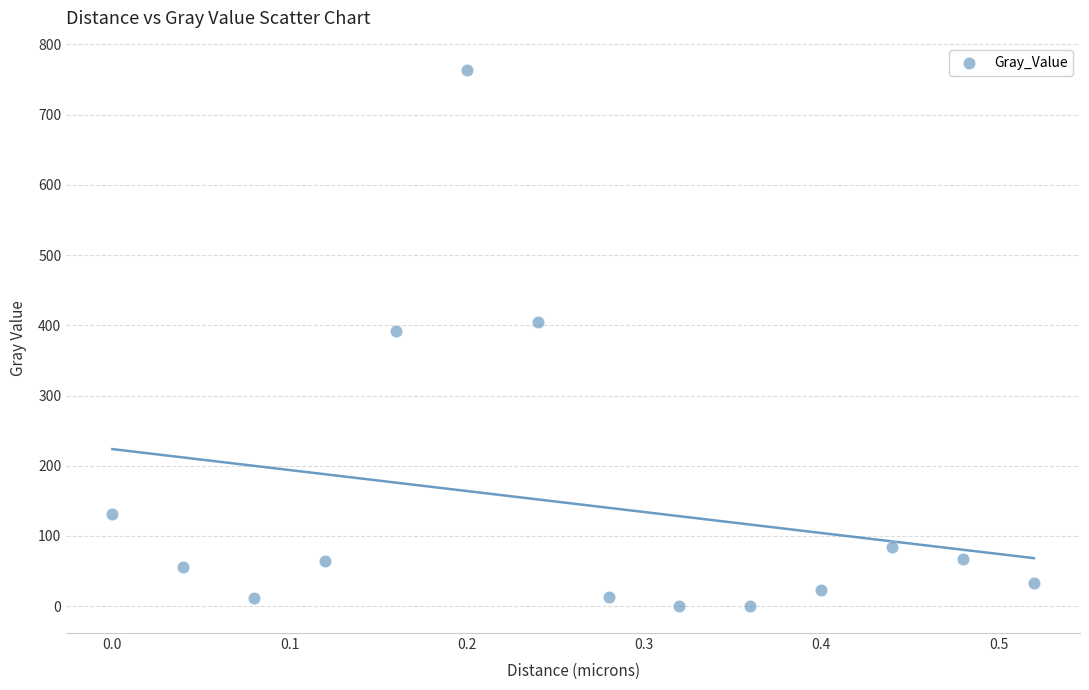

What Y value in the scatter plot is closest to 381?

392.4